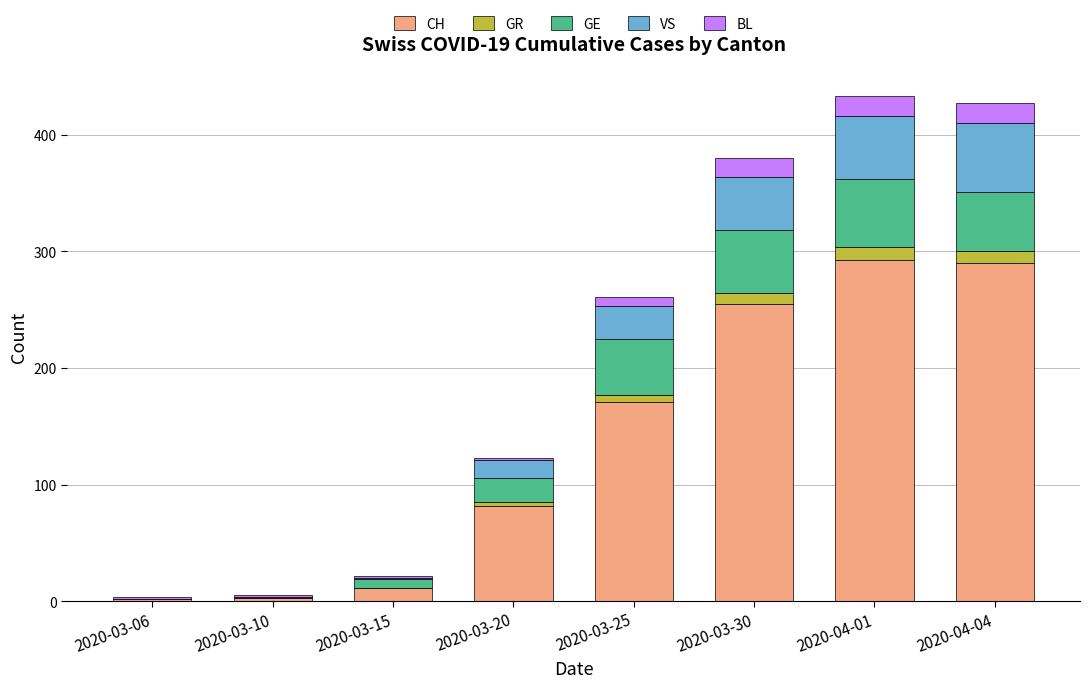

Where is CH nearest to the value 147?

2020-03-25